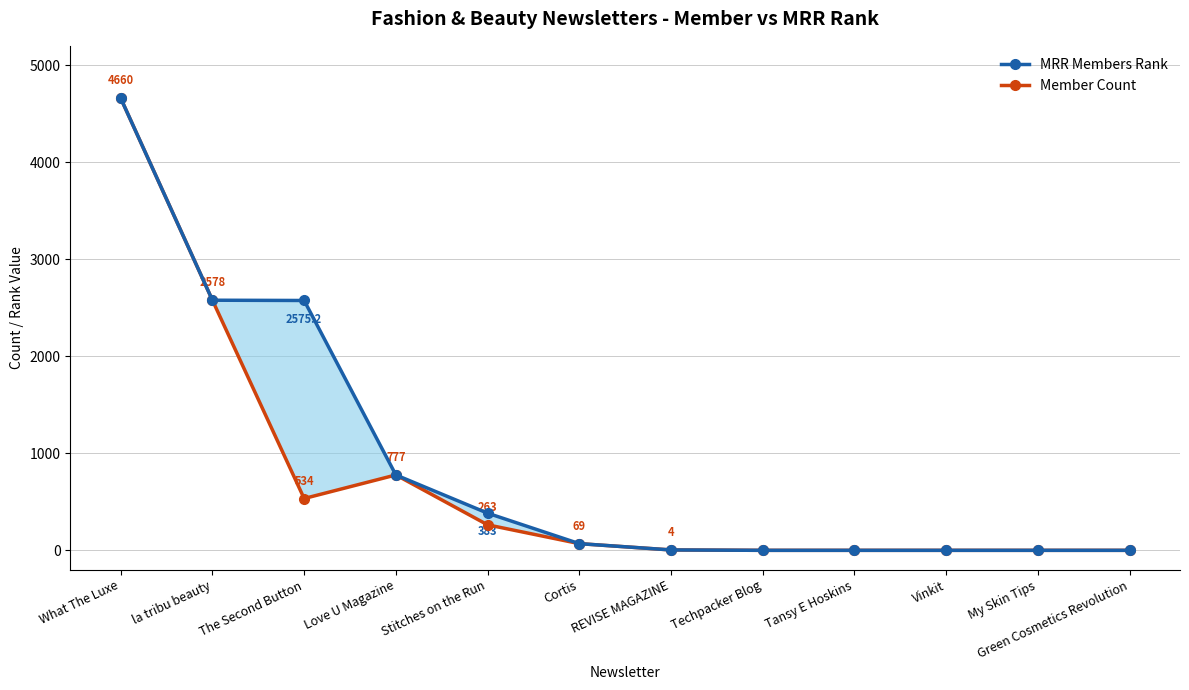

What is the sum of the MRR Members Rank values at Love U Magazine and My Skin Tips?

777.0